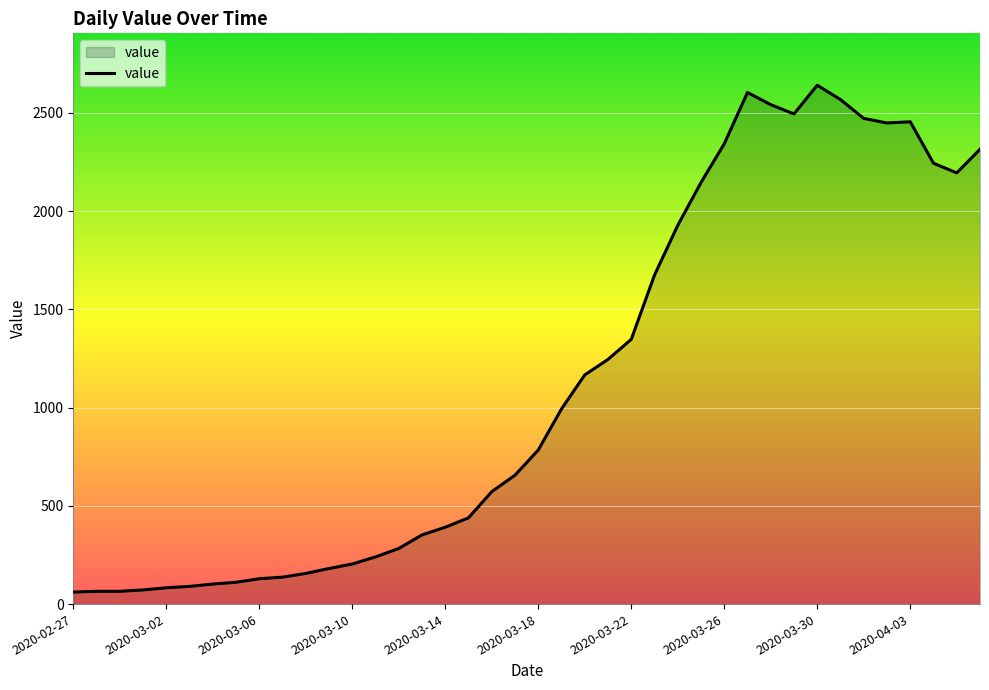

What is the greatest value displayed?

2640